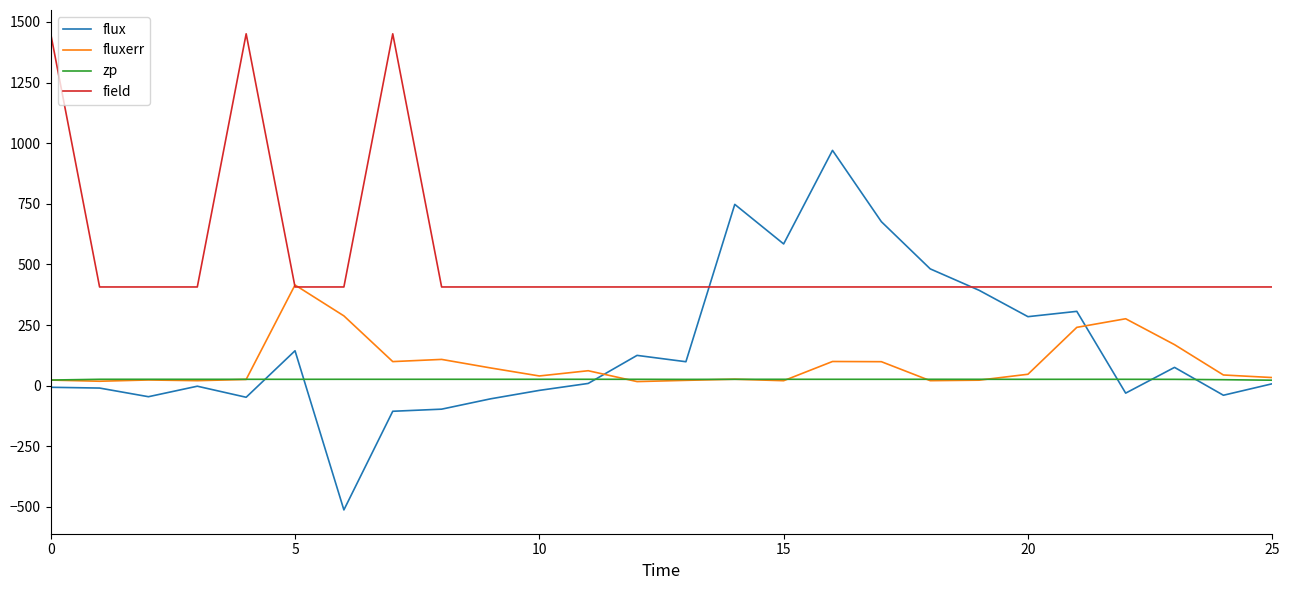

Rank the series by their maximum value, from highest to lowest.

field, flux, fluxerr, zp